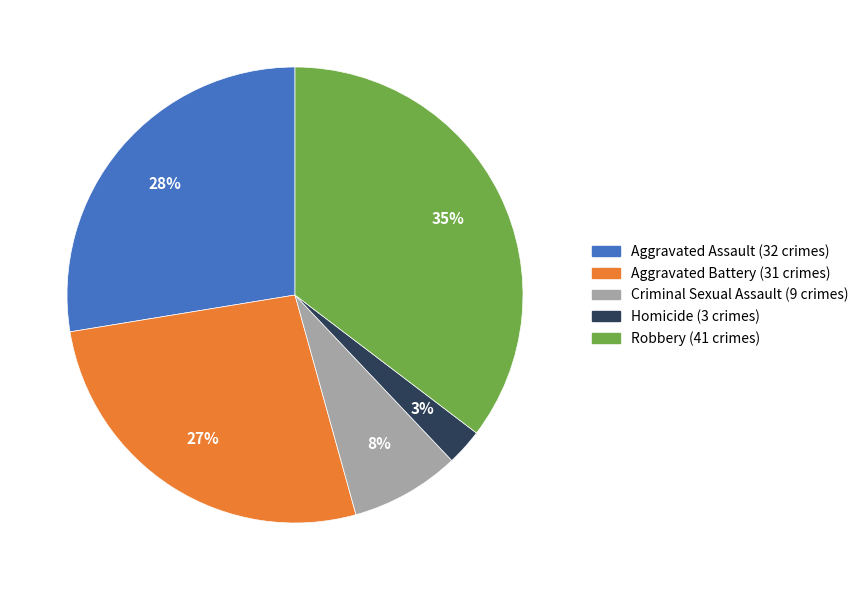

The Homicide slice represents 3% of the pie. True or false?

True